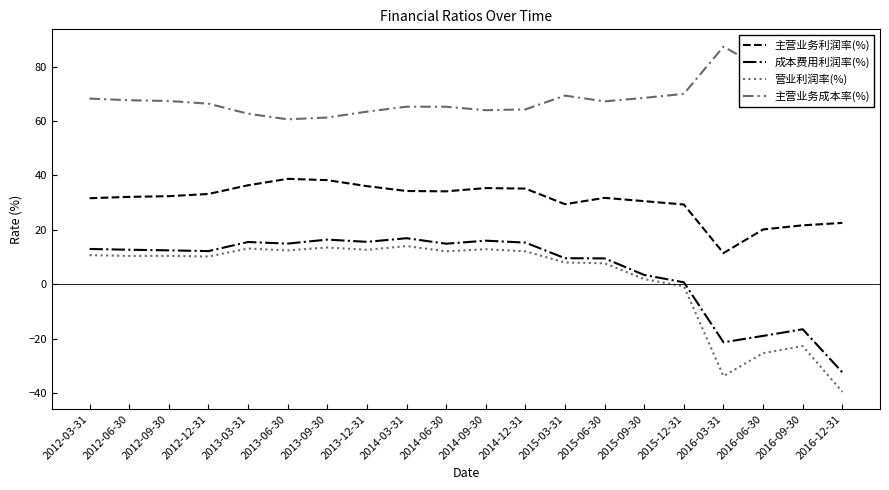

At which label does 主营业务成本率(%) first exceed 67?

2012-03-31